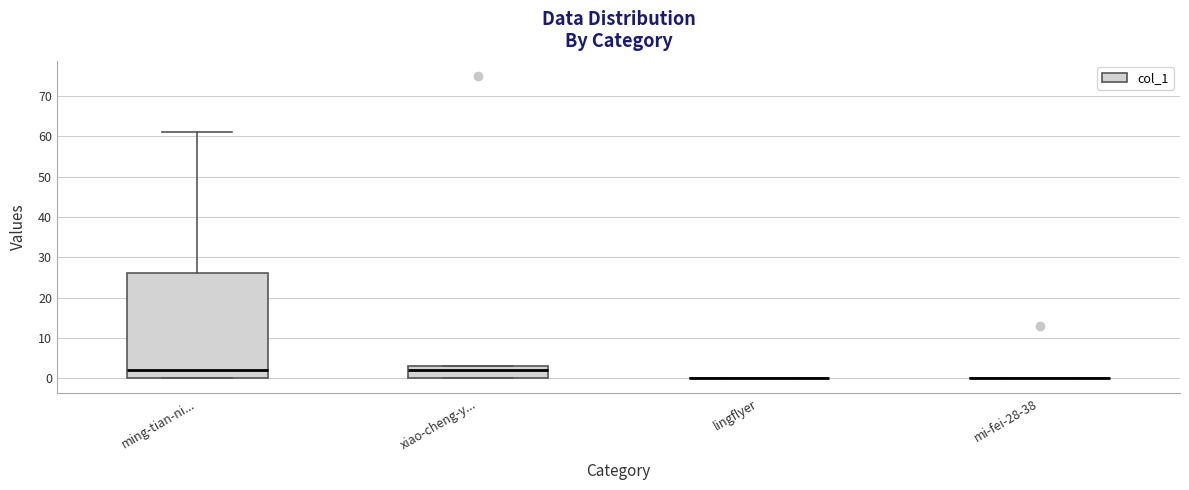

Comparing the boxes themselves (not the whiskers), which one is the tallest?

ming-tian-ni...